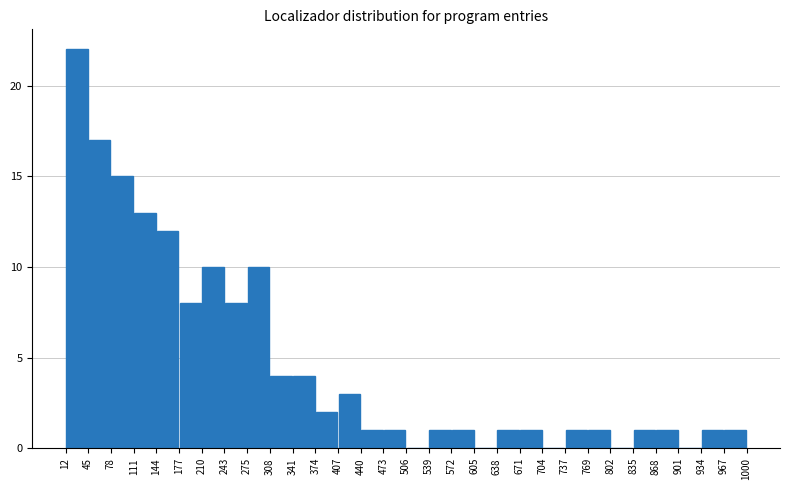

Which range on the x-axis has the tallest bar?

12 to 45